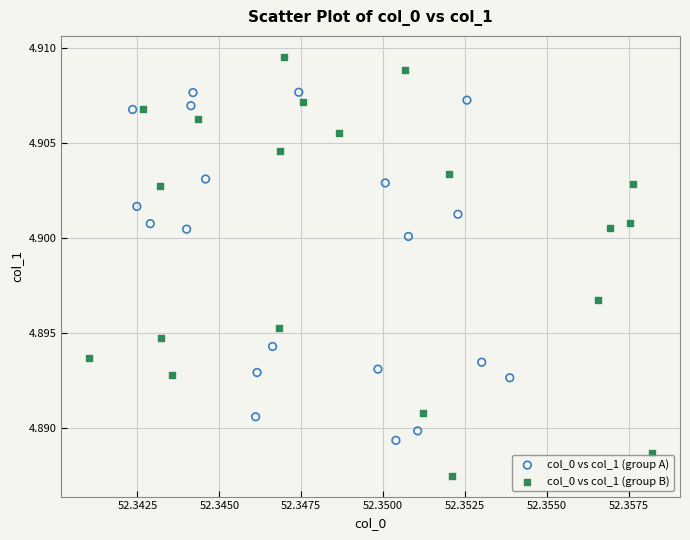

Which series contains the lowest Y value?

col_0 vs col_1 (group B)